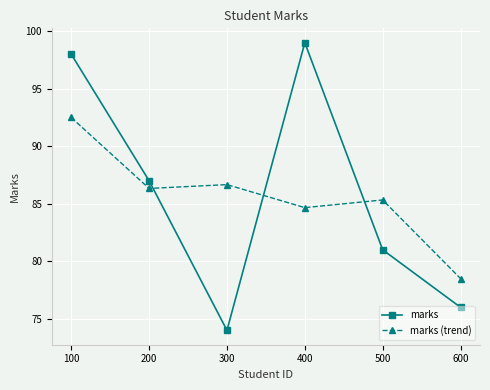

The marks (trend) series shows 45.8 at 200. True or false?

False